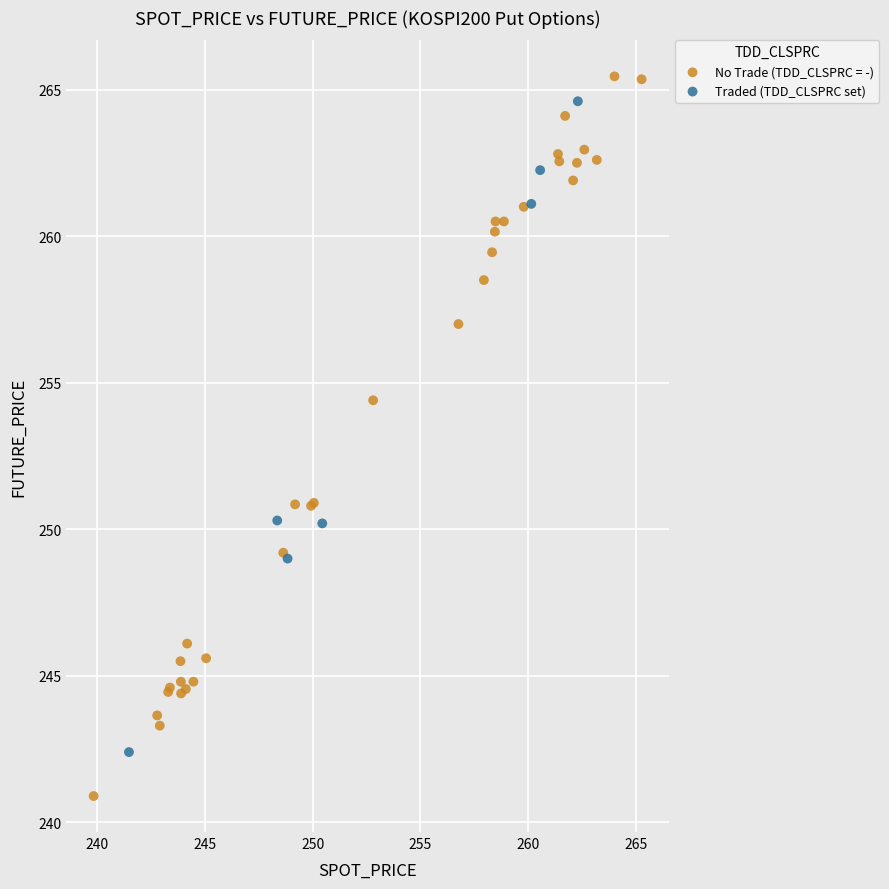

Which series contains the lowest Y value?

No Trade (TDD_CLSPRC = -)